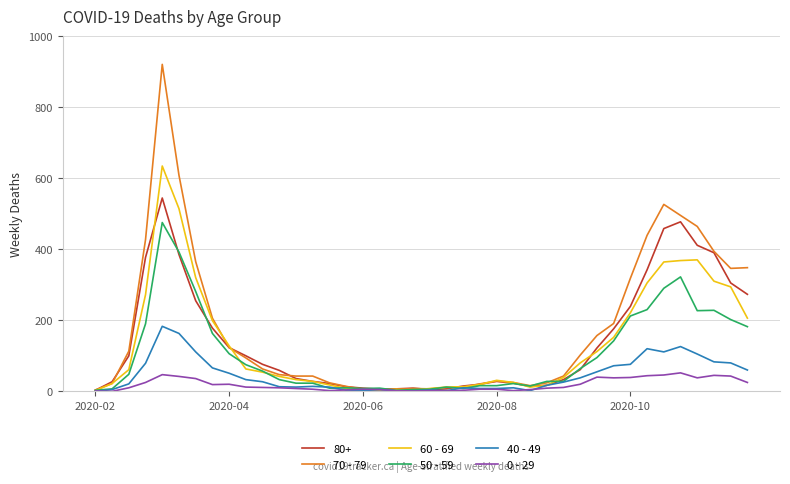

What is the difference between the second highest and minimum values in the 0 - 29 series?

47